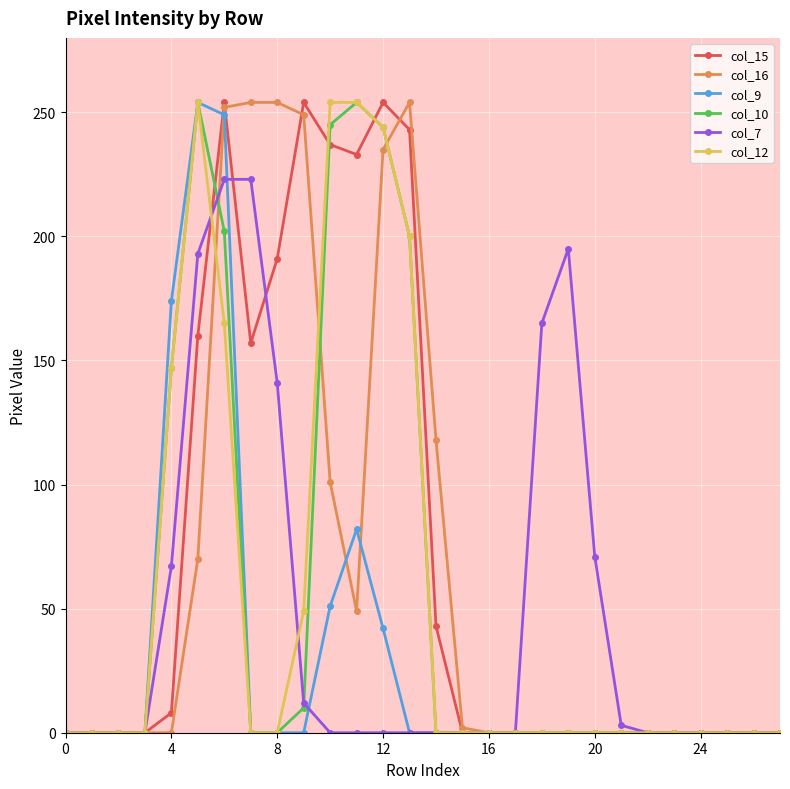

What is the greatest value displayed?

254